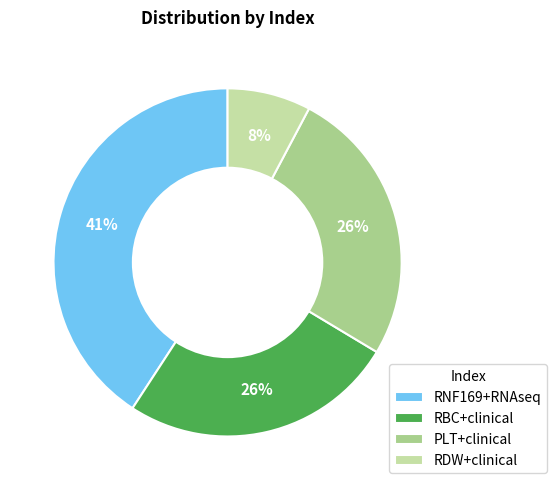

To the nearest percent, what is the average slice percentage?

25%